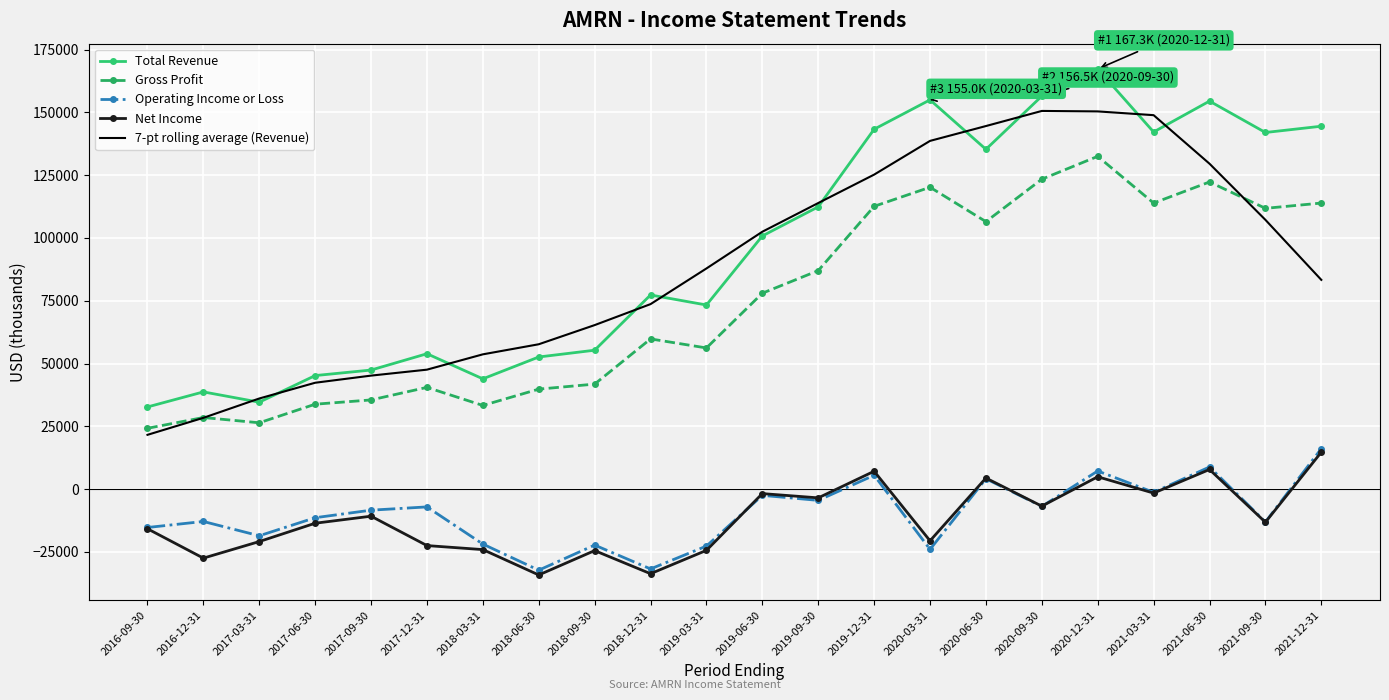

What is the highest value of the Operating Income or Loss series?

16100.0